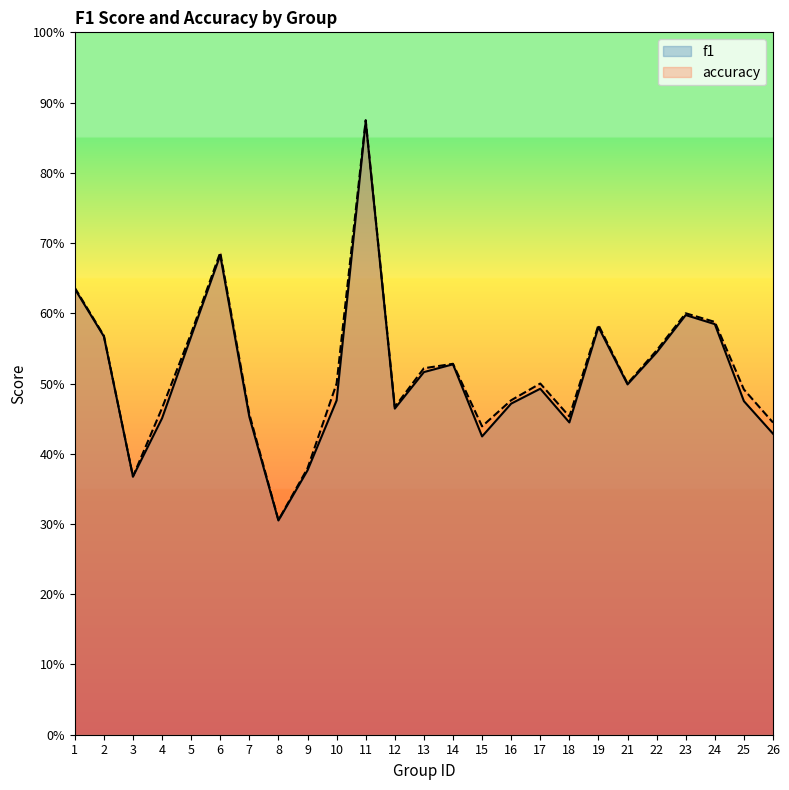

List the labels in order of accuracy value, smallest first.

8, 3, 9, 15, 26, 18, 7, 4, 12, 16, 25, 10, 17, 21, 13, 14, 22, 2, 5, 19, 24, 23, 1, 6, 11